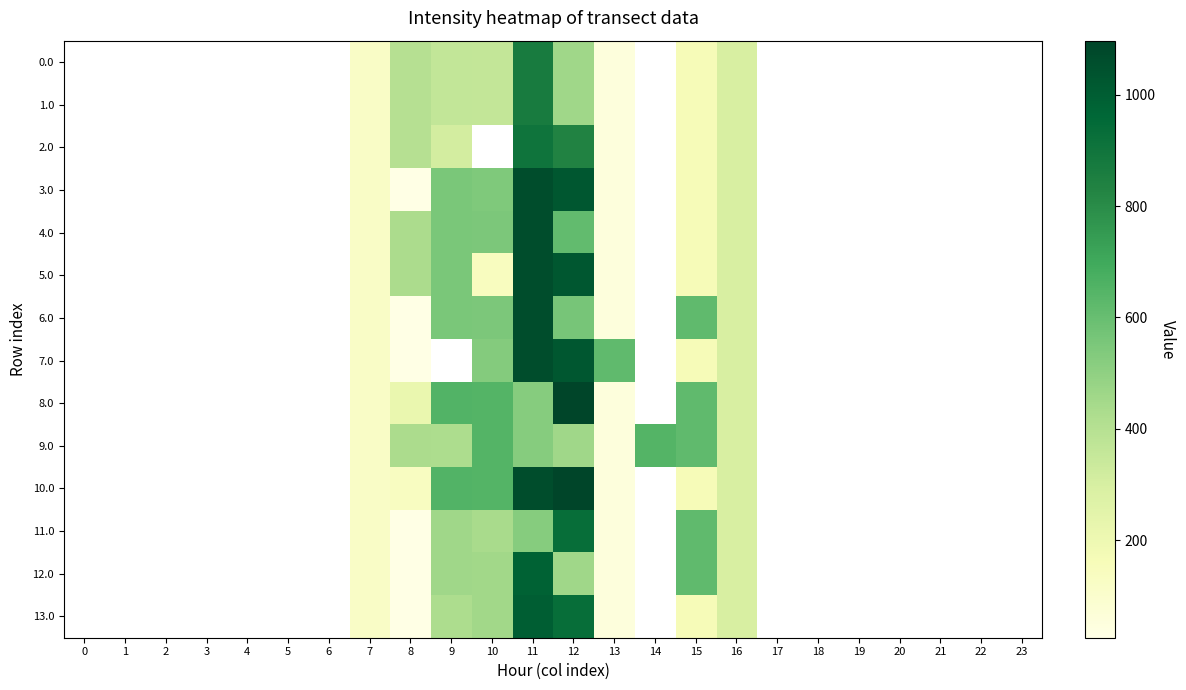

Reading right to left, extract all data points from this chart.

0.0: 23=0.0	22=0.0	21=0.0	20=0.0	19=0.0	18=0.0	17=0.0	16=294.5	15=160.7	14=0.0	13=51.3	12=457.2	11=869.4	10=358.2	9=361.7	8=401.5	7=120.6	6=0.0	5=0.0	4=0.0	3=0.0	2=0.0	1=0.0	0=0.0
1.0: 23=0.0	22=0.0	21=0.0	20=0.0	19=0.0	18=0.0	17=0.0	16=294.5	15=160.7	14=0.0	13=51.3	12=457.2	11=869.4	10=358.2	9=361.7	8=401.5	7=120.6	6=0.0	5=0.0	4=0.0	3=0.0	2=0.0	1=0.0	0=0.0
2.0: 23=0.0	22=0.0	21=0.0	20=0.0	19=0.0	18=0.0	17=0.0	16=294.5	15=160.7	14=0.0	13=51.3	12=833.2	11=900.5	10=0.0	9=312.8	8=401.5	7=120.6	6=0.0	5=0.0	4=0.0	3=0.0	2=0.0	1=0.0	0=0.0
3.0: 23=0.0	22=0.0	21=0.0	20=0.0	19=0.0	18=0.0	17=0.0	16=294.5	15=160.7	14=0.0	13=51.3	12=1025.2	11=1060.3	10=543.6	9=553.7	8=25.5	7=120.6	6=0.0	5=0.0	4=0.0	3=0.0	2=0.0	1=0.0	0=0.0
4.0: 23=0.0	22=0.0	21=0.0	20=0.0	19=0.0	18=0.0	17=0.0	16=294.5	15=160.7	14=0.0	13=51.3	12=613.7	11=1060.3	10=550.2	9=553.7	8=430.3	7=120.6	6=0.0	5=0.0	4=0.0	3=0.0	2=0.0	1=0.0	0=0.0
5.0: 23=0.0	22=0.0	21=0.0	20=0.0	19=0.0	18=0.0	17=0.0	16=294.5	15=160.7	14=0.0	13=51.3	12=1025.2	11=1060.3	10=138.8	9=553.7	8=430.3	7=120.6	6=0.0	5=0.0	4=0.0	3=0.0	2=0.0	1=0.0	0=0.0
6.0: 23=0.0	22=0.0	21=0.0	20=0.0	19=0.0	18=0.0	17=0.0	16=294.5	15=615.9	14=0.0	13=51.3	12=563.4	11=1060.3	10=550.2	9=553.7	8=25.5	7=120.6	6=0.0	5=0.0	4=0.0	3=0.0	2=0.0	1=0.0	0=0.0
7.0: 23=0.0	22=0.0	21=0.0	20=0.0	19=0.0	18=0.0	17=0.0	16=294.5	15=160.7	14=0.0	13=619.3	12=1025.2	11=1060.3	10=529.3	9=0.0	8=25.5	7=120.6	6=0.0	5=0.0	4=0.0	3=0.0	2=0.0	1=0.0	0=0.0
8.0: 23=0.0	22=0.0	21=0.0	20=0.0	19=0.0	18=0.0	17=0.0	16=294.5	15=615.9	14=0.0	13=51.3	12=1096.7	11=524.5	10=646.2	9=649.7	8=216.1	7=120.6	6=0.0	5=0.0	4=0.0	3=0.0	2=0.0	1=0.0	0=0.0
9.0: 23=0.0	22=0.0	21=0.0	20=0.0	19=0.0	18=0.0	17=0.0	16=294.5	15=615.9	14=648.1	13=51.3	12=457.2	11=524.5	10=646.2	9=426.9	8=430.3	7=120.6	6=0.0	5=0.0	4=0.0	3=0.0	2=0.0	1=0.0	0=0.0
10.0: 23=0.0	22=0.0	21=0.0	20=0.0	19=0.0	18=0.0	17=0.0	16=294.5	15=160.7	14=0.0	13=51.3	12=1096.7	11=1060.3	10=646.2	9=649.7	8=135.5	7=120.6	6=0.0	5=0.0	4=0.0	3=0.0	2=0.0	1=0.0	0=0.0
11.0: 23=0.0	22=0.0	21=0.0	20=0.0	19=0.0	18=0.0	17=0.0	16=294.5	15=615.9	14=0.0	13=51.3	12=930.2	11=524.5	10=438.0	9=458.7	8=25.5	7=120.6	6=0.0	5=0.0	4=0.0	3=0.0	2=0.0	1=0.0	0=0.0
12.0: 23=0.0	22=0.0	21=0.0	20=0.0	19=0.0	18=0.0	17=0.0	16=294.5	15=615.9	14=0.0	13=51.3	12=457.2	11=980.3	10=455.2	9=458.7	8=25.5	7=120.6	6=0.0	5=0.0	4=0.0	3=0.0	2=0.0	1=0.0	0=0.0
13.0: 23=0.0	22=0.0	21=0.0	20=0.0	19=0.0	18=0.0	17=0.0	16=294.5	15=160.7	14=0.0	13=51.3	12=930.2	11=997.5	10=455.2	9=423.7	8=25.5	7=120.6	6=0.0	5=0.0	4=0.0	3=0.0	2=0.0	1=0.0	0=0.0